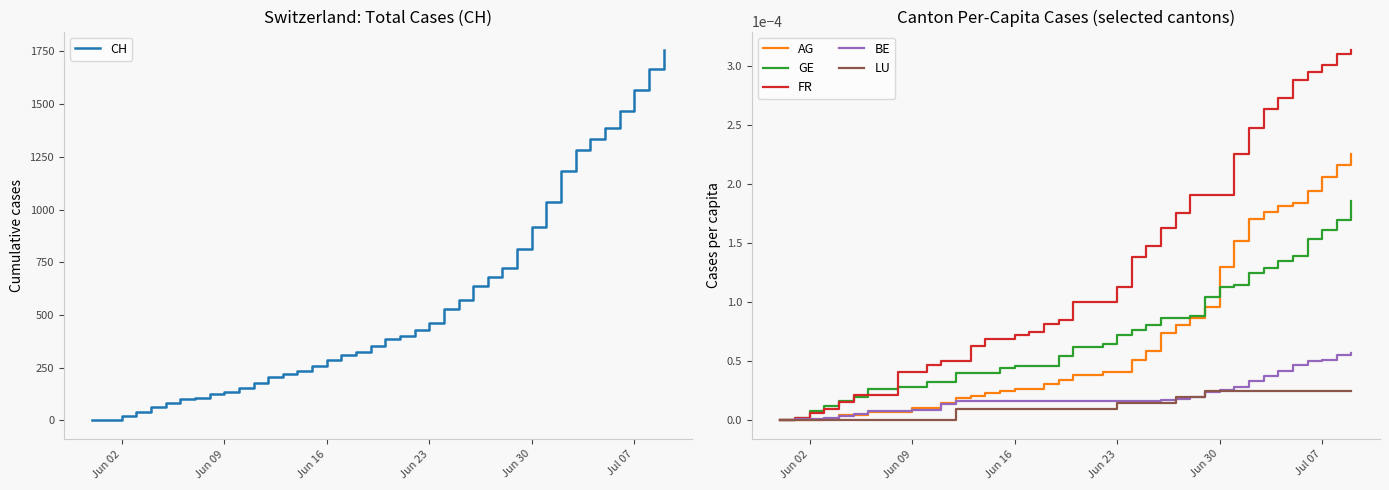

True or false: BE has a value of 0.0 at Jun 09.

True